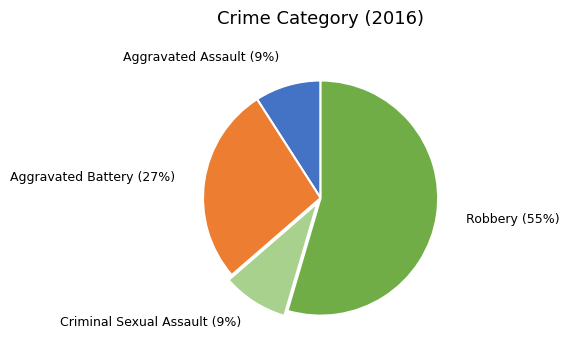

Which category accounts for the majority?

Robbery